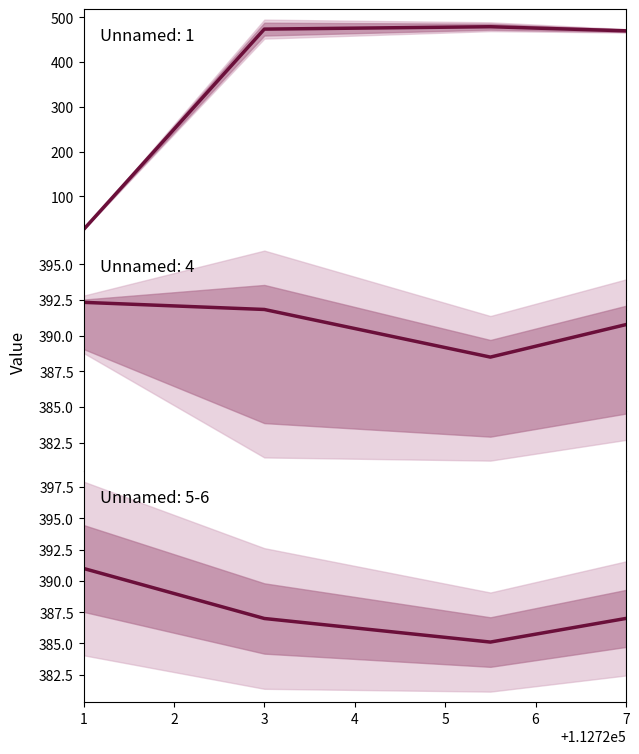

How many data points does each series have?

4